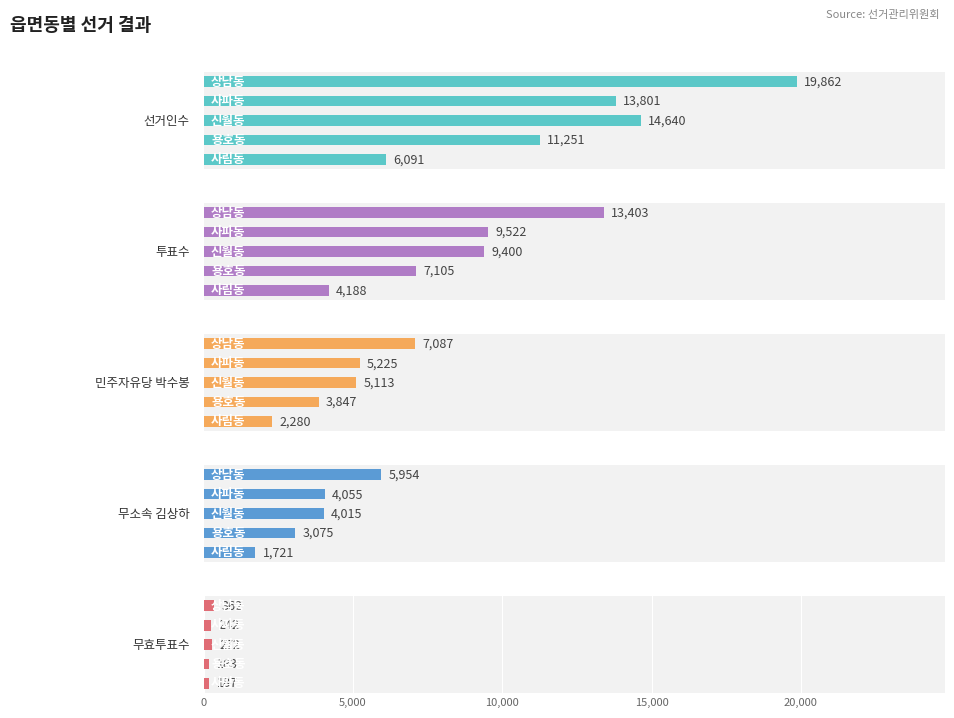

Reading left to right, extract all data points from this chart.

선거인수: 0=6091	5,000=11251	10,000=14640	15,000=13801	20,000=19862
투표수: 0=4188	5,000=7105	10,000=9400	15,000=9522	20,000=13403
민주자유당 박수봉: 0=2280	5,000=3847	10,000=5113	15,000=5225	20,000=7087
무소속 김상하: 0=1721	5,000=3075	10,000=4015	15,000=4055	20,000=5954
무효투표수: 0=187	5,000=183	10,000=272	15,000=242	20,000=362